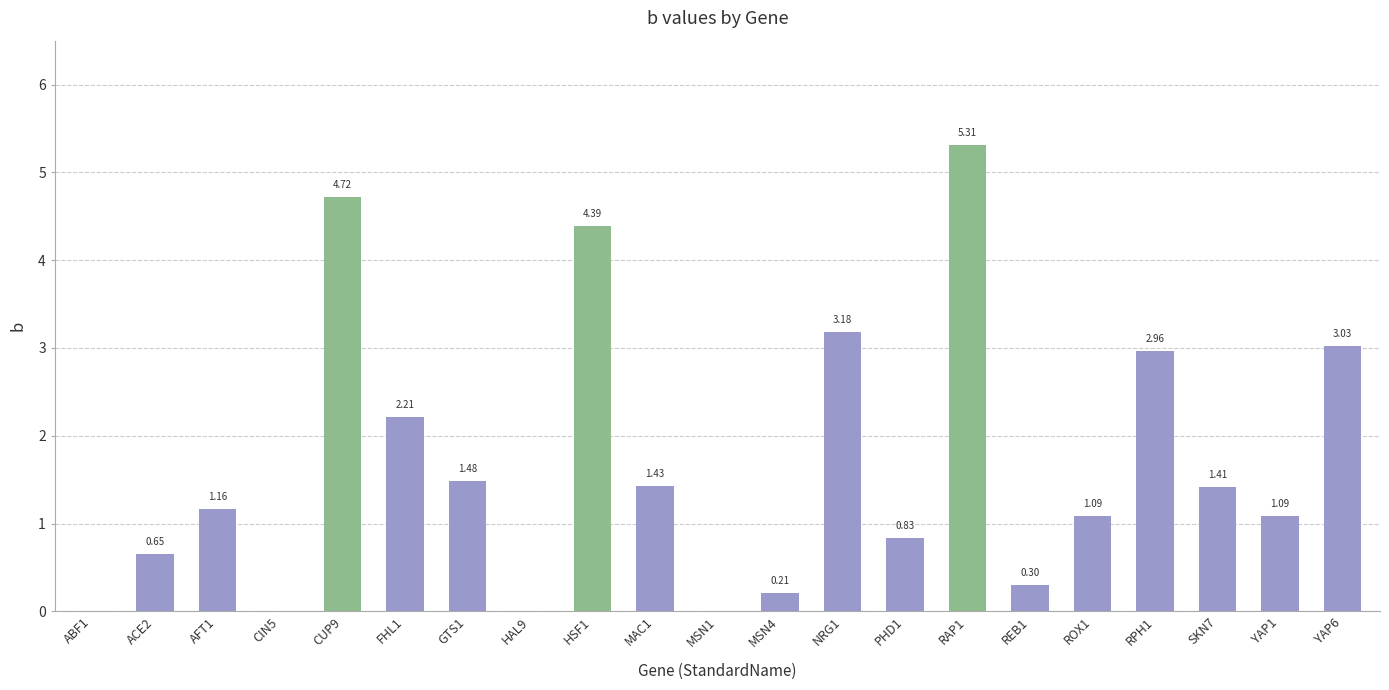

What is the sum of the values at ACE2 and CUP9?

5.4